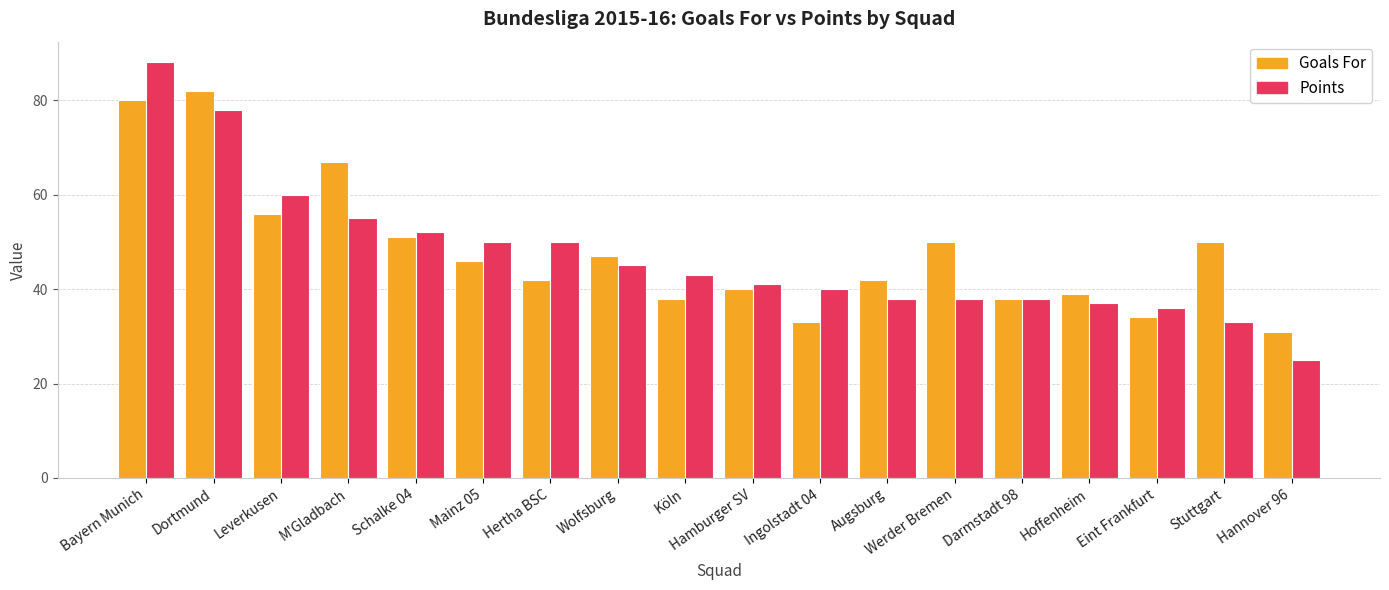

Which category has the highest value in the Points series?

Bayern Munich